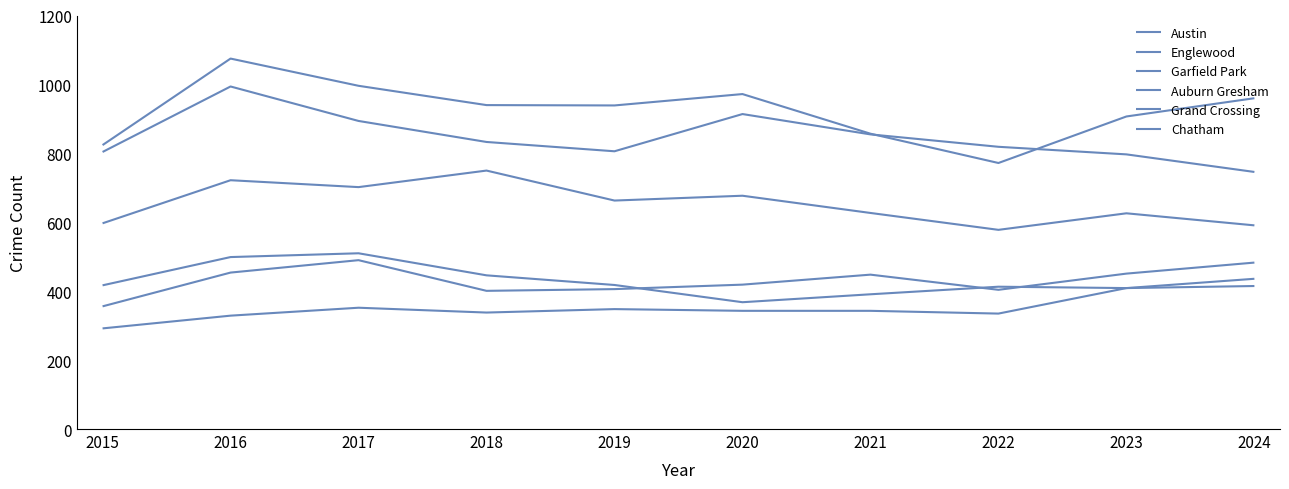

Does the chart have visible grid lines?

No